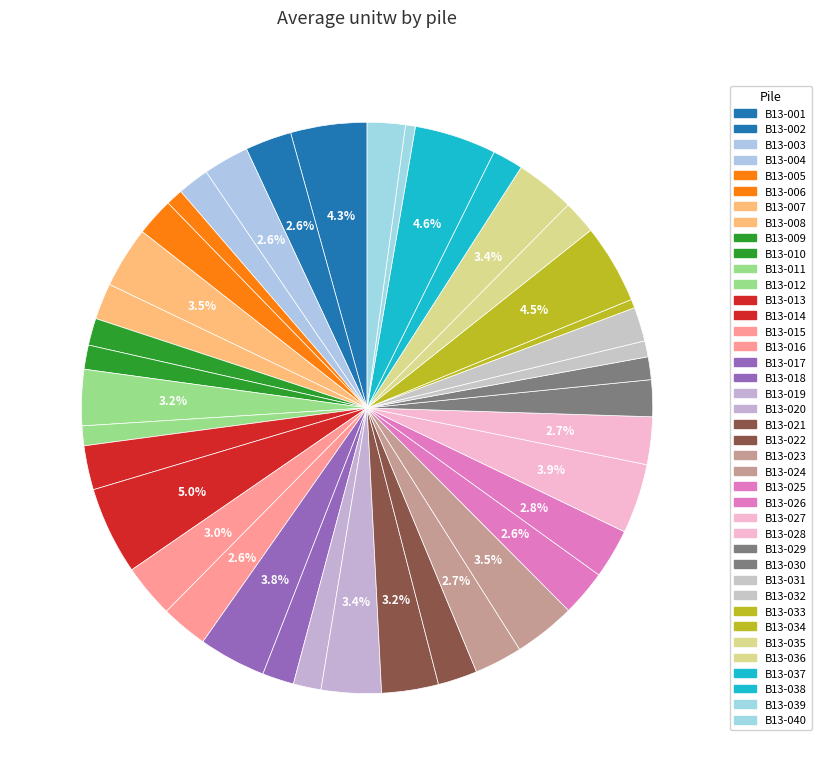

Combined, what portion of the pie is B13-039 and B13-034?

5.1%